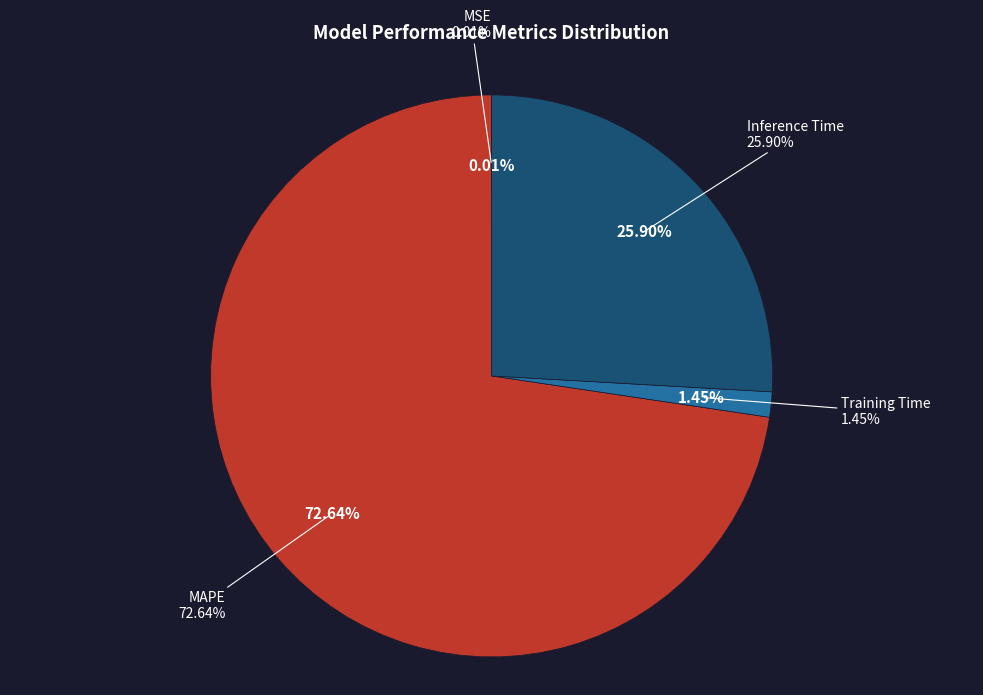

What is the smallest slice in the pie chart?

MSE